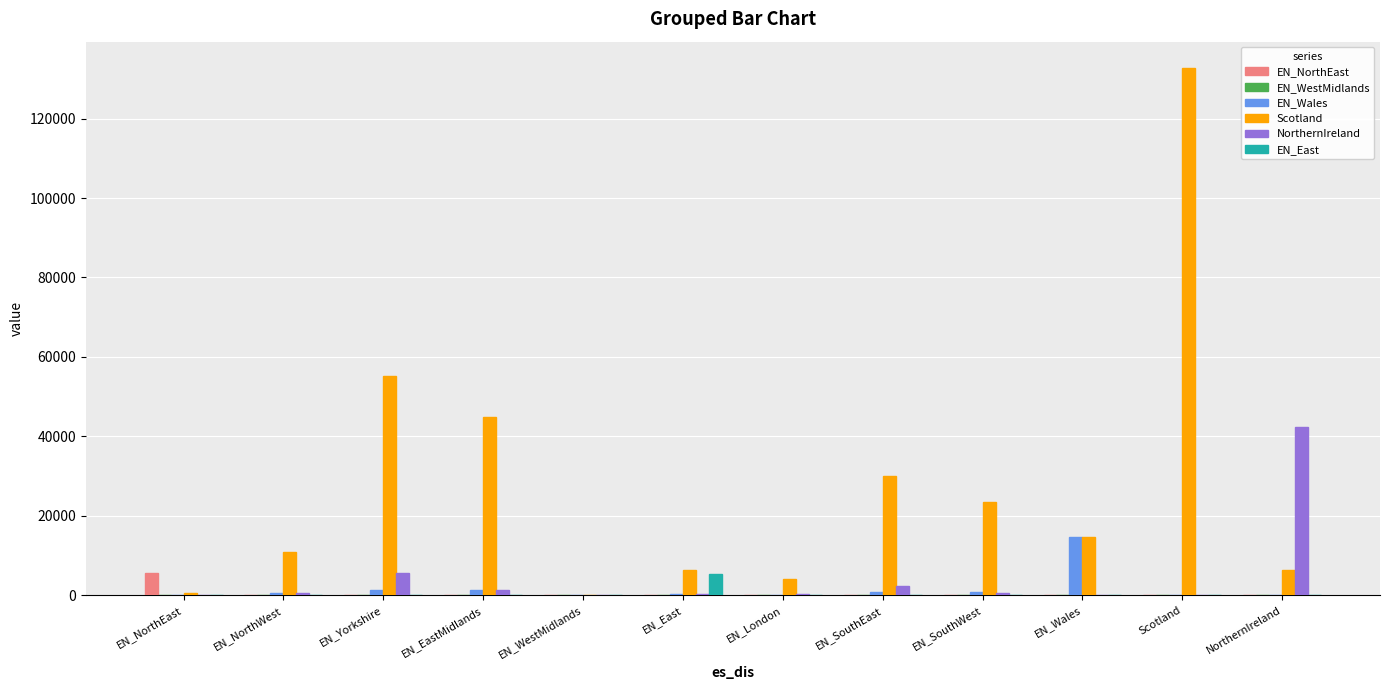

Is it true that Scotland equals 30056.1 at EN_SouthEast?

True